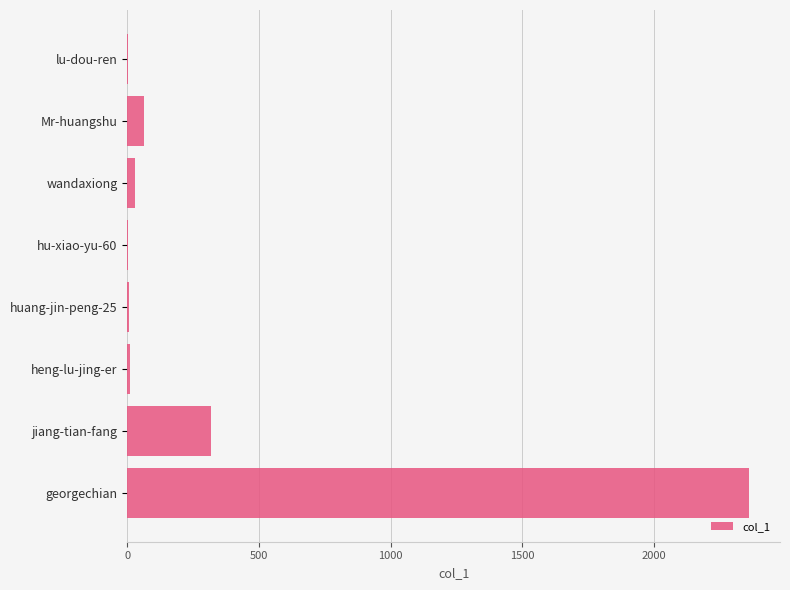

Are the bars horizontal?

Yes